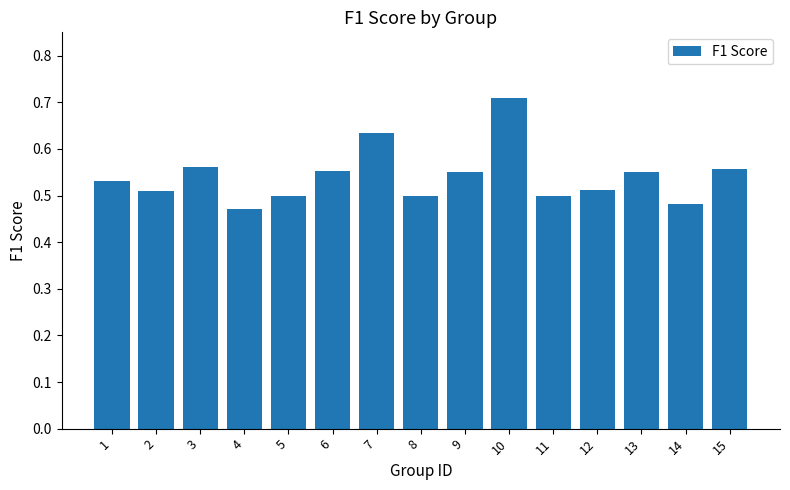

What is the greatest value displayed?

0.7